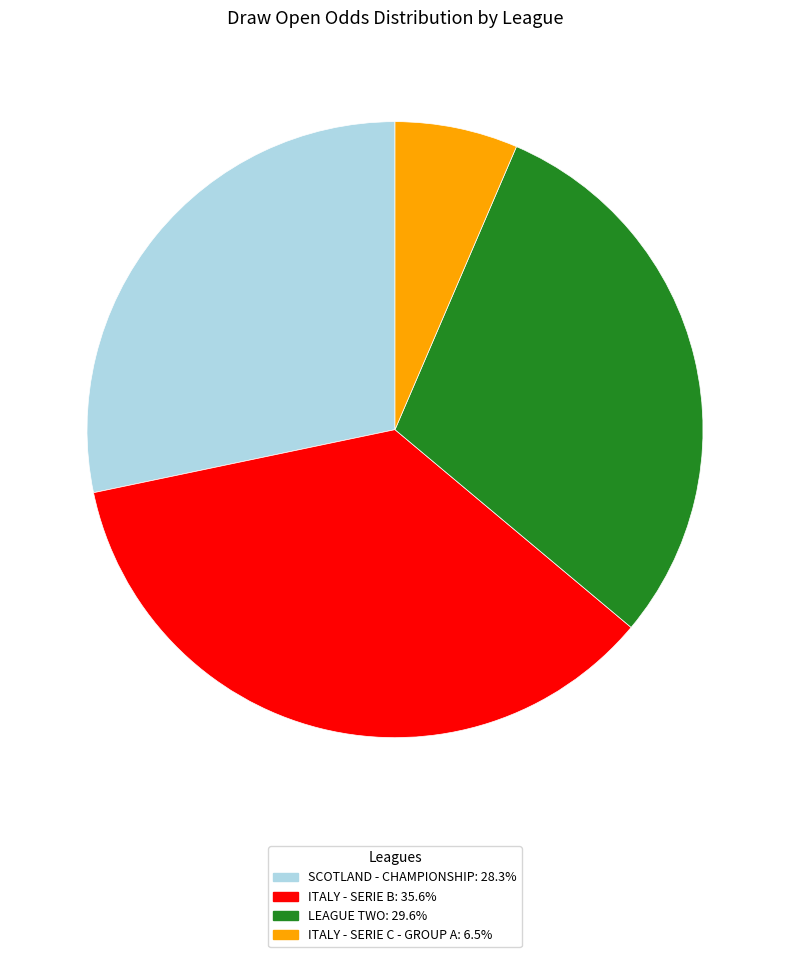

Is there any slice that represents more than half of the pie?

No